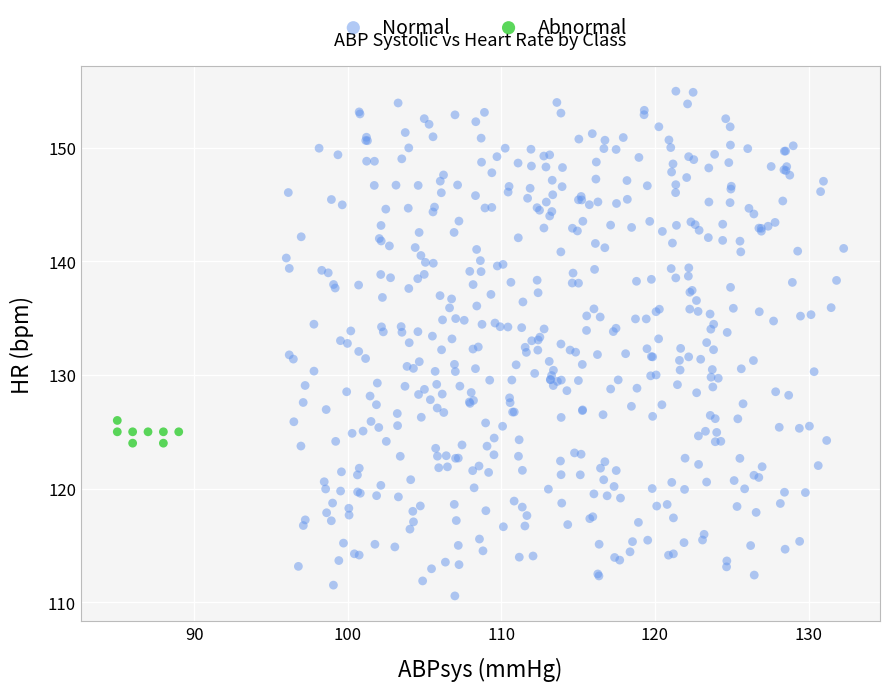

Which series reaches the minimum Y coordinate?

Normal